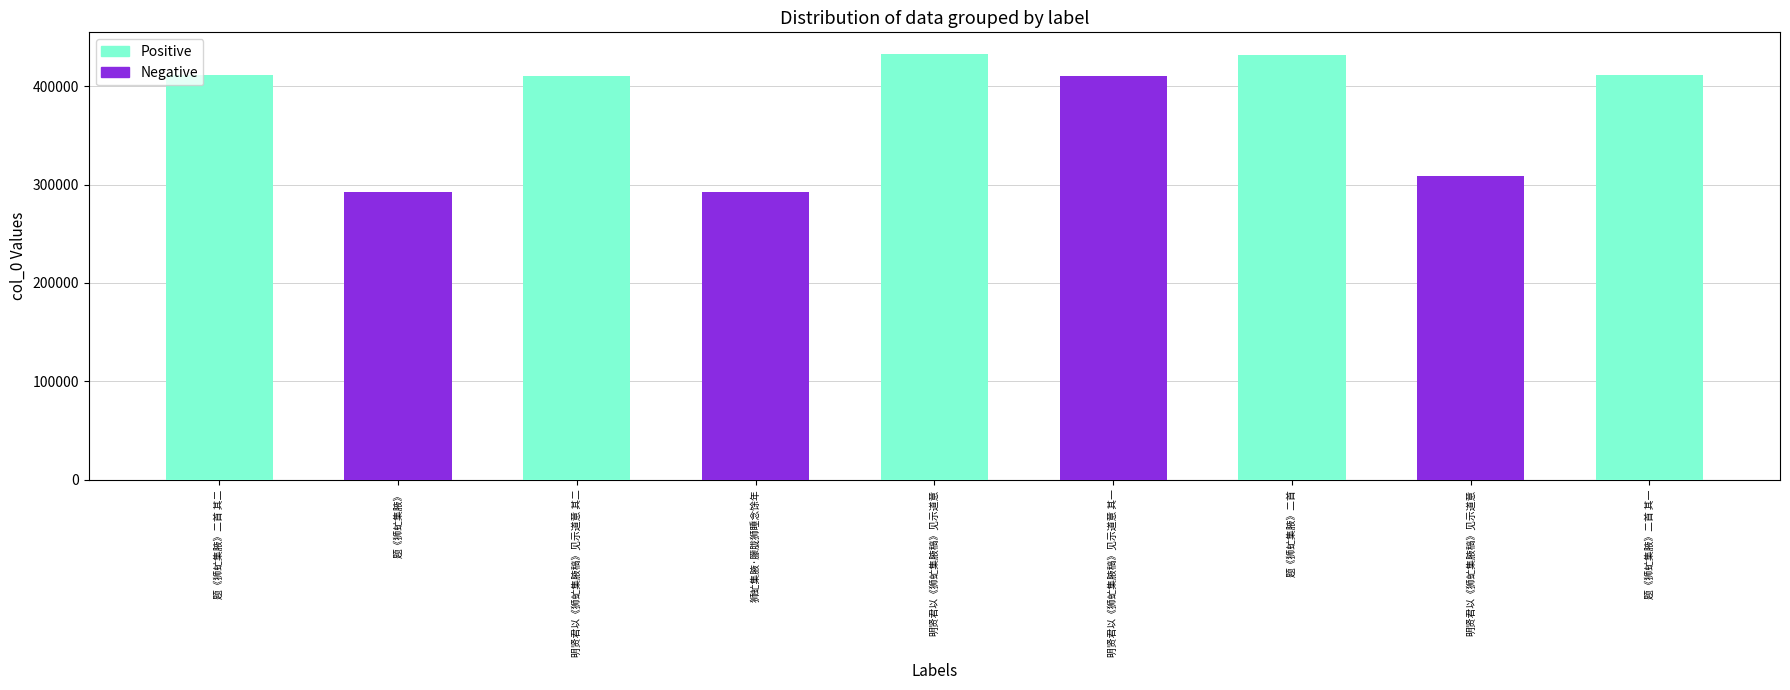

At which label is Positive closest to 216506?

明贤君以《狮虻集腋稿》见示道意 其二